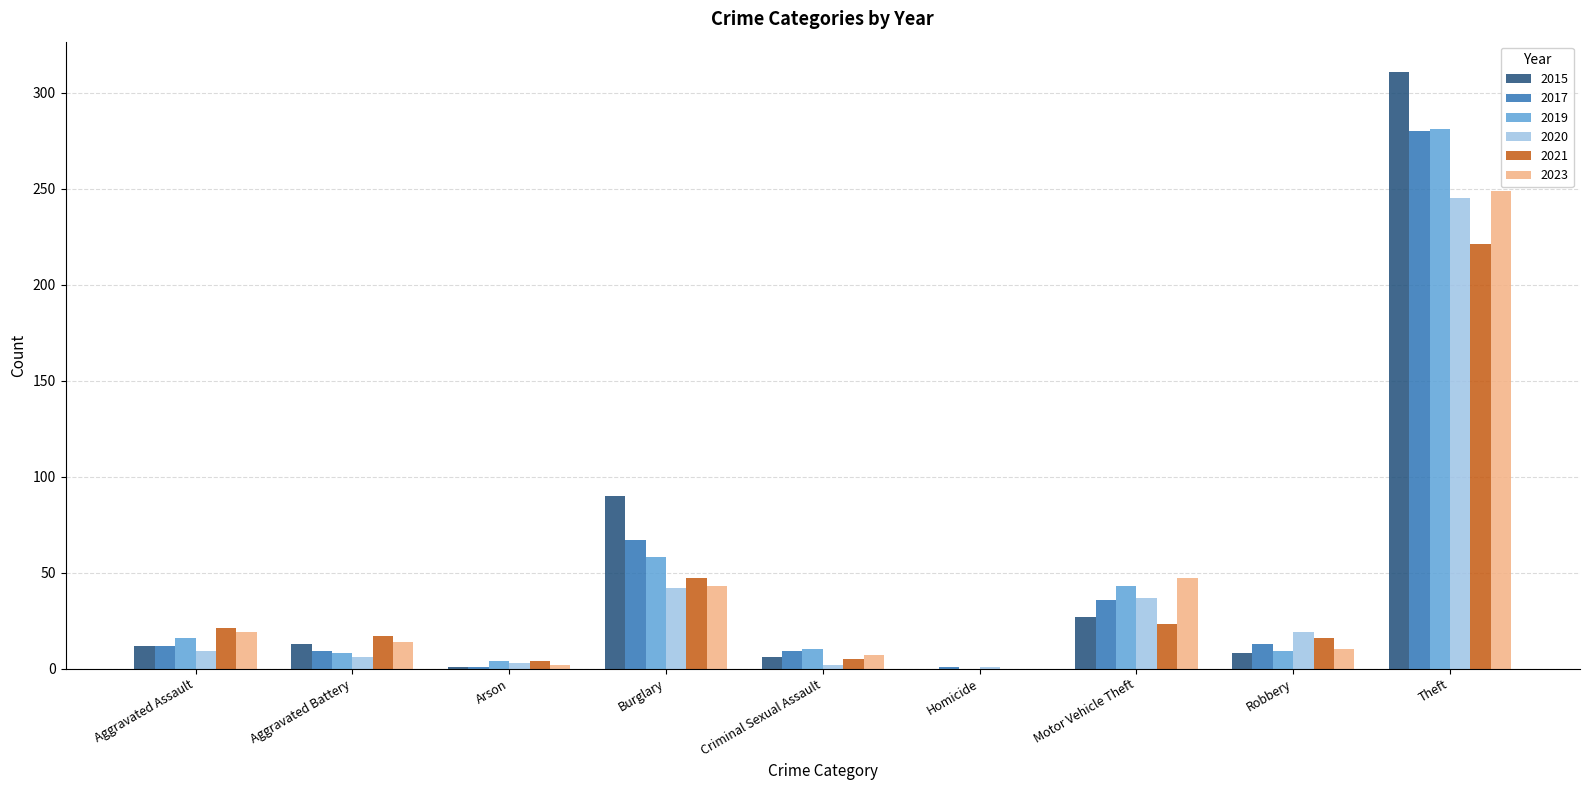

The value of 2019 at Homicide is 0. True or false?

True